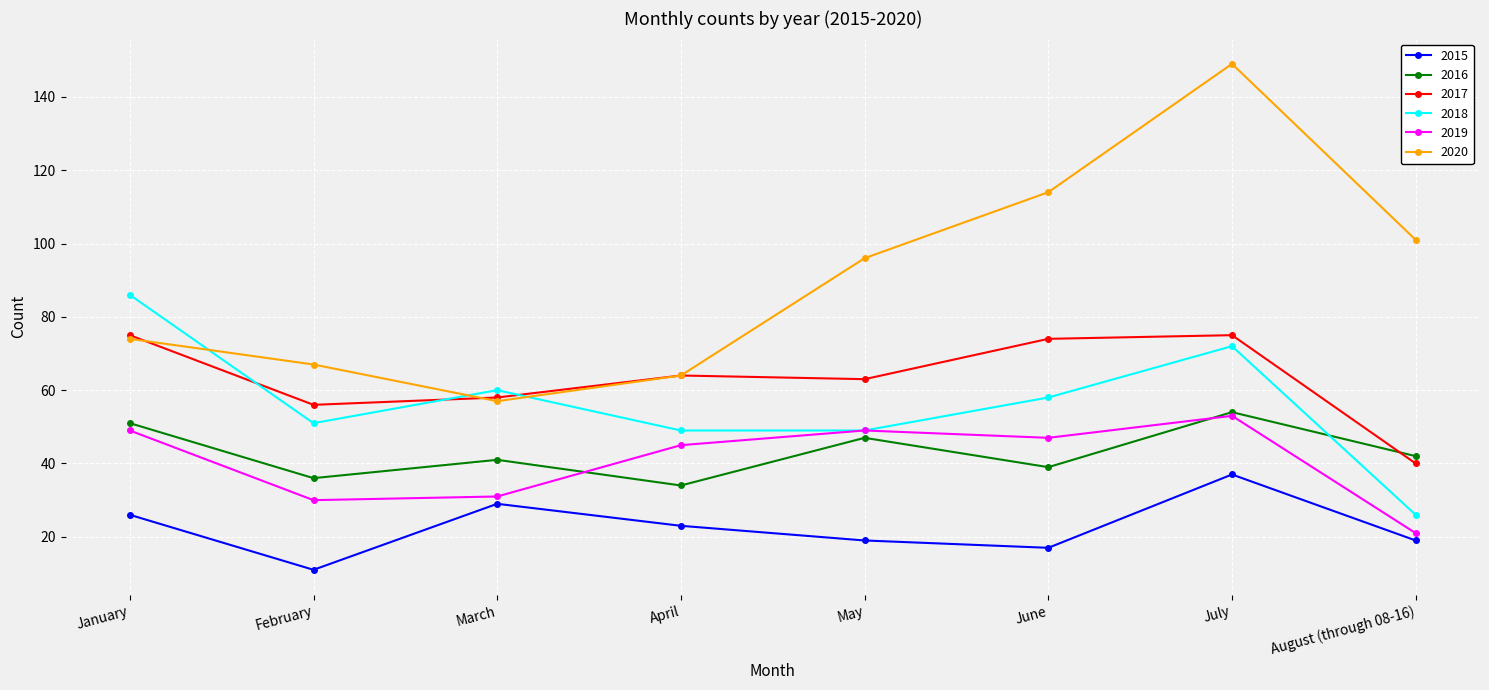

What is the difference between the 2020 values at June and January?

40